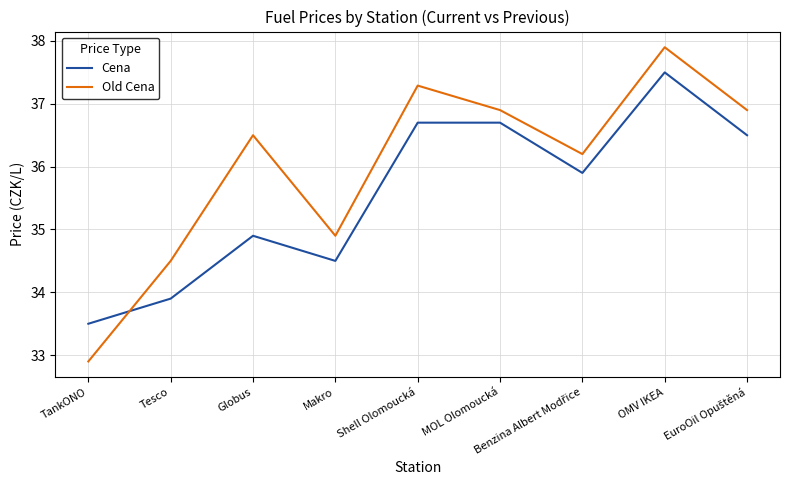

What are all the series names shown in the legend?

Cena, Old Cena